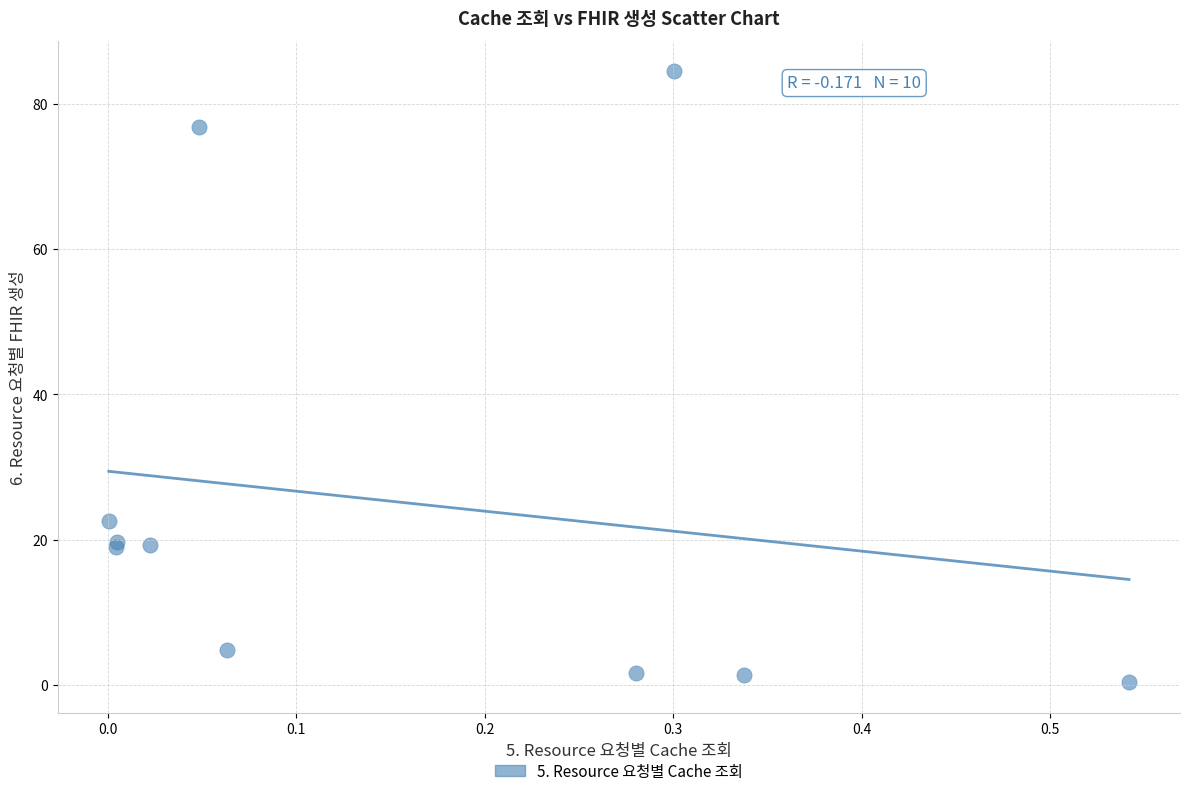

What Y value in the scatter plot is closest to 42?

22.6